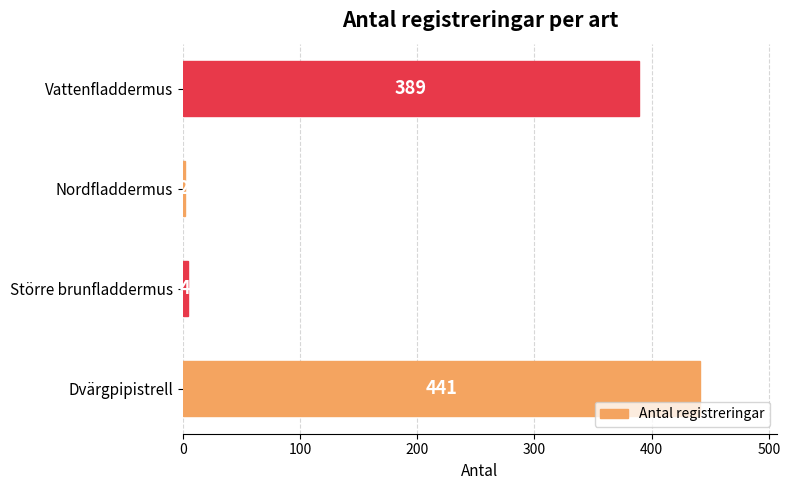

How many categories are shown in the chart?

4